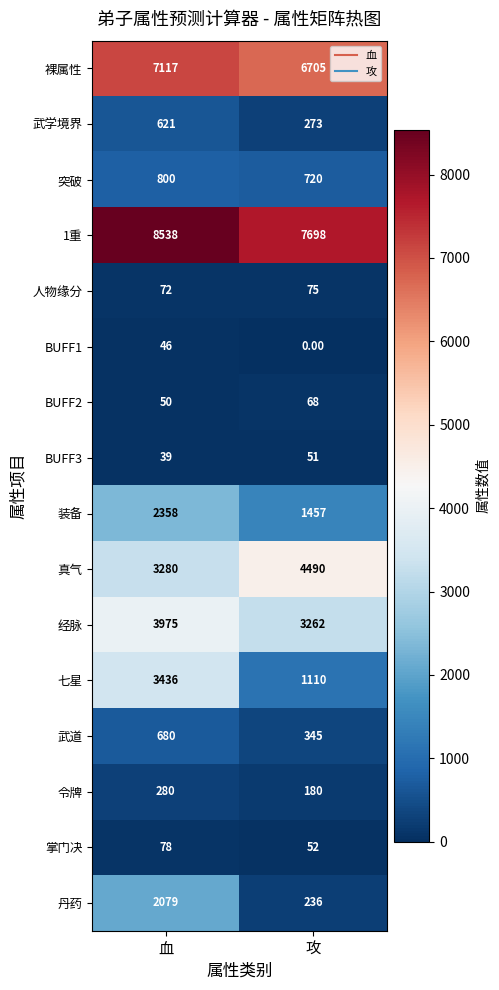

Which category has the highest value in the 武道 series?

血